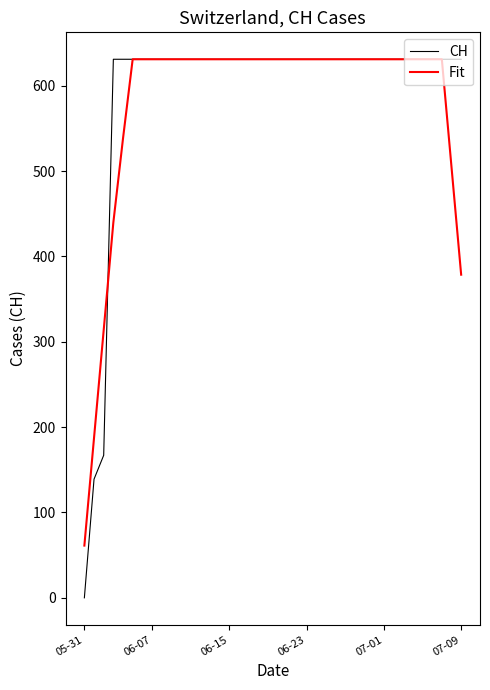

Reading left to right, extract all data points from this chart.

CH: 0.0	139.0	167.0	631.0	631.0	631.0	631.0	631.0	631.0	631.0	631.0	631.0	631.0	631.0	631.0	631.0	631.0	631.0	631.0	631.0	631.0	631.0	631.0	631.0	631.0	631.0	631.0	631.0	631.0	631.0	631.0	631.0	631.0	631.0	631.0	631.0	631.0	631.0	631.0	631.0
Fit: 61.2	187.4	313.6	439.8	538.2	631.0	631.0	631.0	631.0	631.0	631.0	631.0	631.0	631.0	631.0	631.0	631.0	631.0	631.0	631.0	631.0	631.0	631.0	631.0	631.0	631.0	631.0	631.0	631.0	631.0	631.0	631.0	631.0	631.0	631.0	631.0	631.0	631.0	504.8	378.6